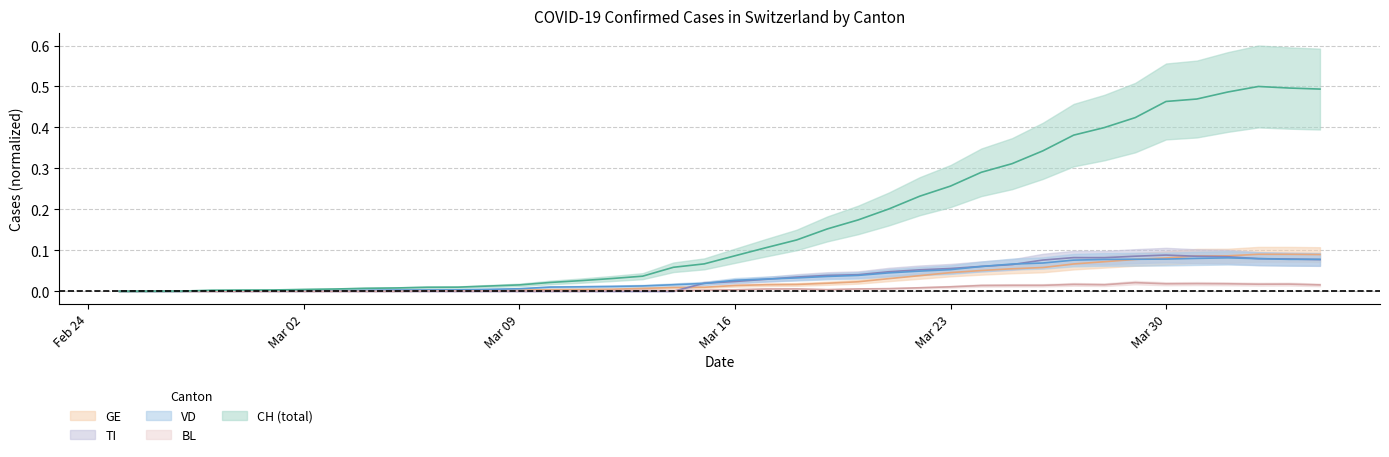

At which category is the sum across all series the highest?

2020-04-02